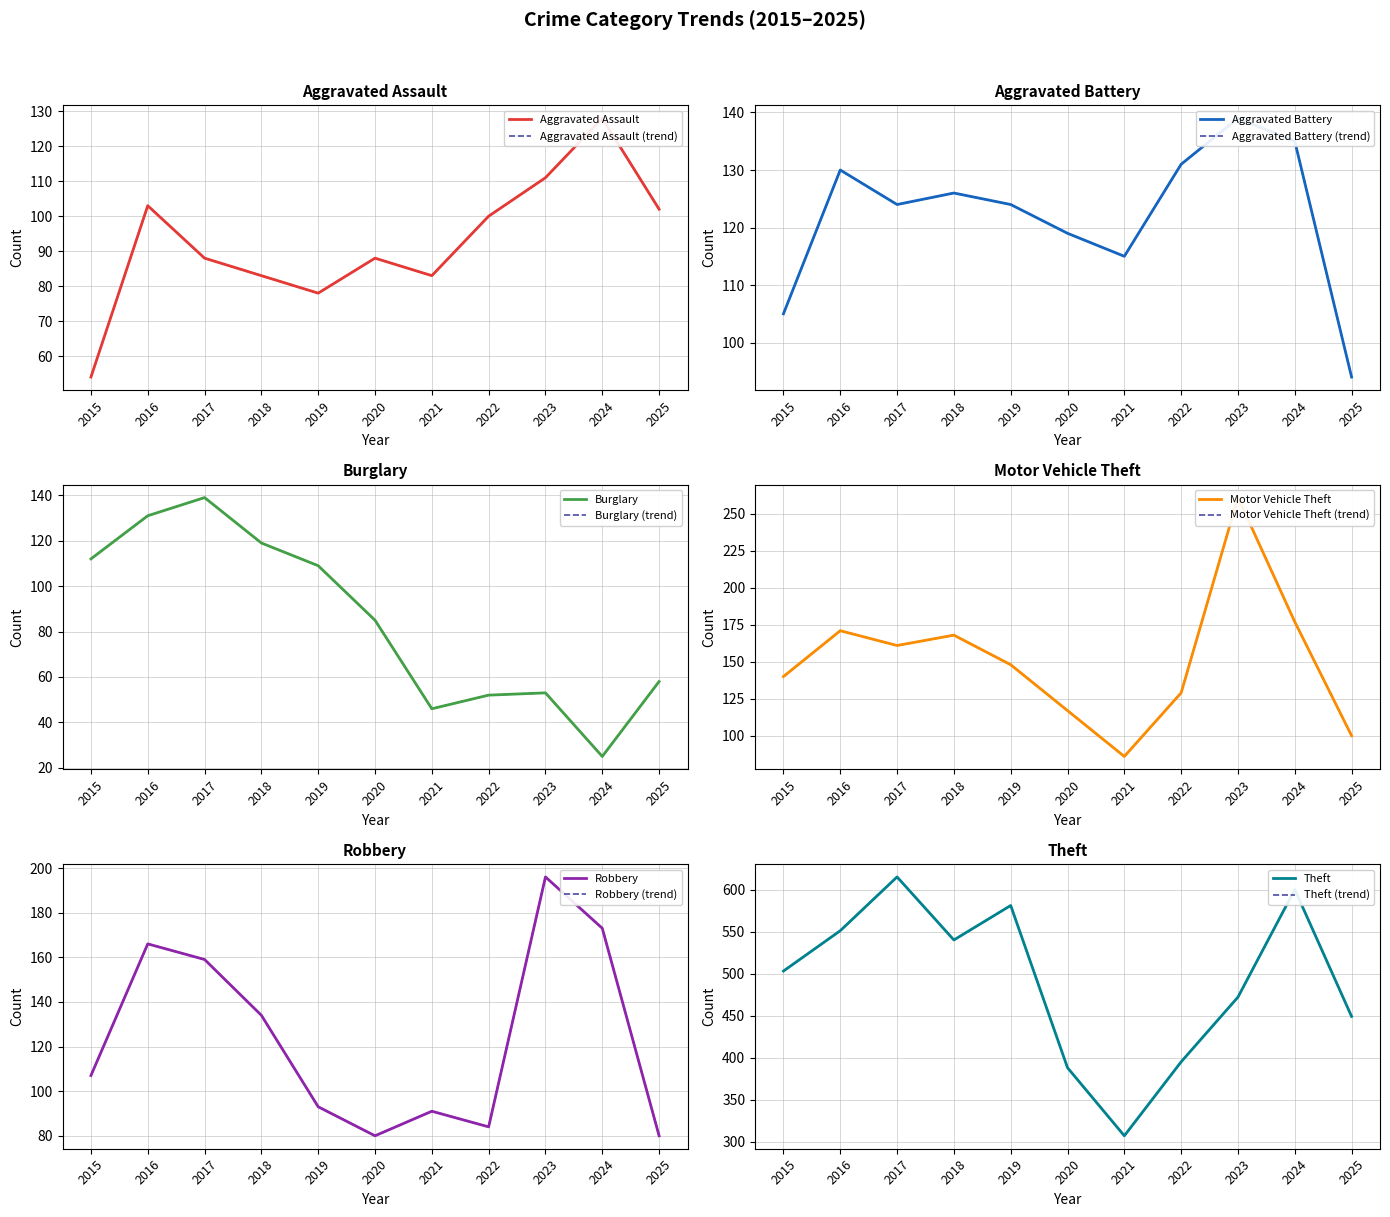

The Robbery series shows 84 at 2022. True or false?

True